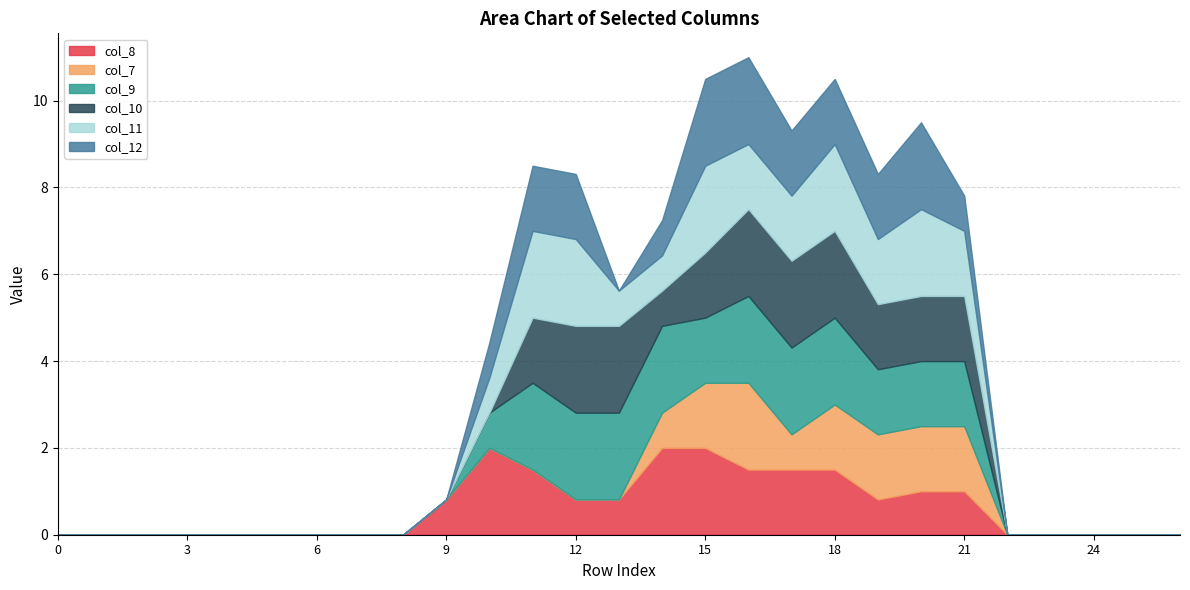

Reading left to right, what are all the values shown in this chart?

col_8: 0=0.0	1=0.0	2=0.0	3=0.0	4=0.0	5=0.0	6=0.0	7=0.0	8=0.0	9=0.8	10=2.0	11=1.5	12=0.8	13=0.8	14=2.0	15=2.0	16=1.5	17=1.5	18=1.5	19=0.8	20=1.0	21=1.0	22=0.0	23=0.0	24=0.0	25=0.0	26=0.0
col_7: 0=0.0	1=0.0	2=0.0	3=0.0	4=0.0	5=0.0	6=0.0	7=0.0	8=0.0	9=0.0	10=0.0	11=0.0	12=0.0	13=0.0	14=0.8	15=1.5	16=2.0	17=0.8	18=1.5	19=1.5	20=1.5	21=1.5	22=0.0	23=0.0	24=0.0	25=0.0	26=0.0
col_9: 0=0.0	1=0.0	2=0.0	3=0.0	4=0.0	5=0.0	6=0.0	7=0.0	8=0.0	9=0.0	10=0.8	11=2.0	12=2.0	13=2.0	14=2.0	15=1.5	16=2.0	17=2.0	18=2.0	19=1.5	20=1.5	21=1.5	22=0.0	23=0.0	24=0.0	25=0.0	26=0.0
col_10: 0=0.0	1=0.0	2=0.0	3=0.0	4=0.0	5=0.0	6=0.0	7=0.0	8=0.0	9=0.0	10=0.0	11=1.5	12=2.0	13=2.0	14=0.8	15=1.5	16=2.0	17=2.0	18=2.0	19=1.5	20=1.5	21=1.5	22=0.0	23=0.0	24=0.0	25=0.0	26=0.0
col_11: 0=0.0	1=0.0	2=0.0	3=0.0	4=0.0	5=0.0	6=0.0	7=0.0	8=0.0	9=0.0	10=0.8	11=2.0	12=2.0	13=0.8	14=0.8	15=2.0	16=1.5	17=1.5	18=2.0	19=1.5	20=2.0	21=1.5	22=0.0	23=0.0	24=0.0	25=0.0	26=0.0
col_12: 0=0.0	1=0.0	2=0.0	3=0.0	4=0.0	5=0.0	6=0.0	7=0.0	8=0.0	9=0.0	10=0.8	11=1.5	12=1.5	13=0.0	14=0.8	15=2.0	16=2.0	17=1.5	18=1.5	19=1.5	20=2.0	21=0.8	22=0.0	23=0.0	24=0.0	25=0.0	26=0.0